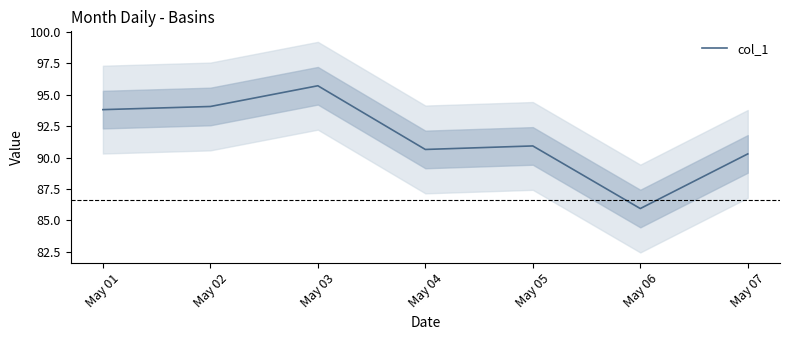

How many points are lower than both their immediate neighbors (excluding endpoints)?

2